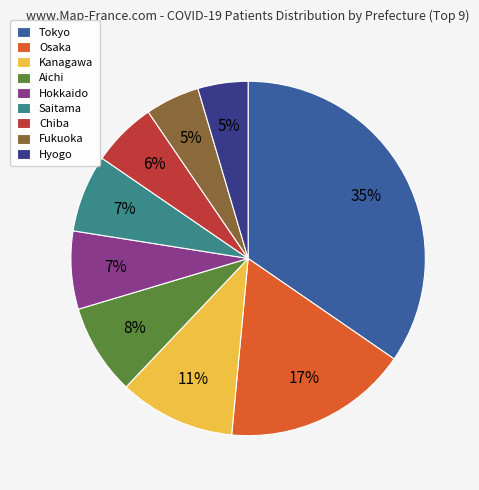

What is the largest slice in the pie chart?

Tokyo